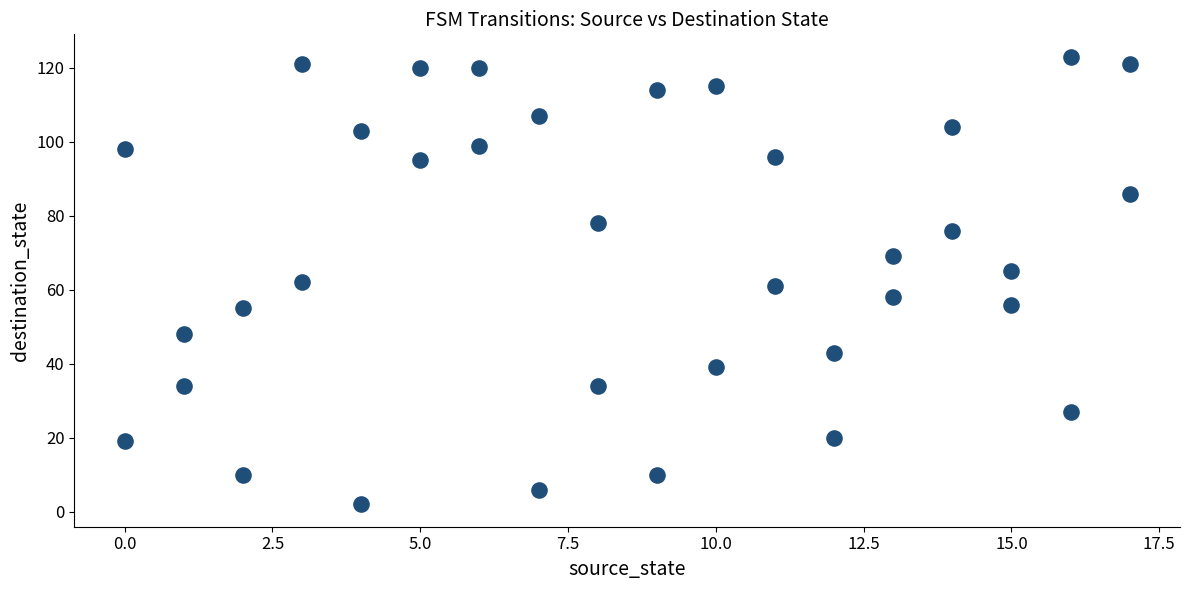

What is the range of Y values (max minus min)?

121